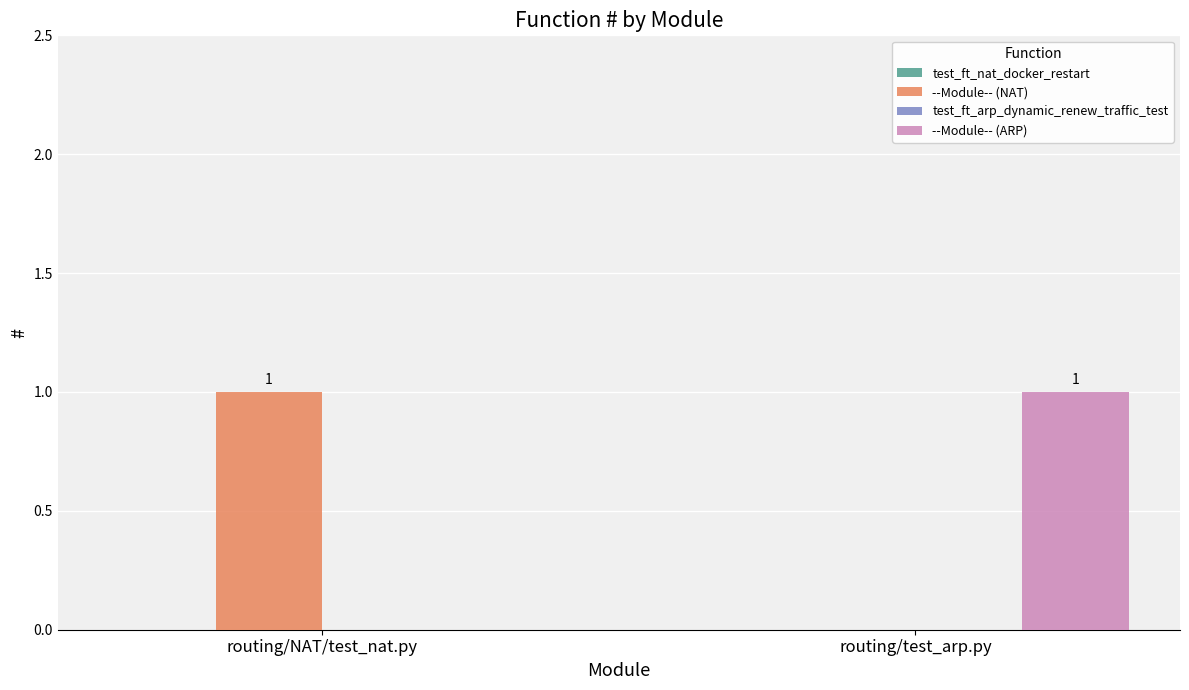

True or false: --Module-- (NAT) has a value of 1 at routing/test_arp.py.

False